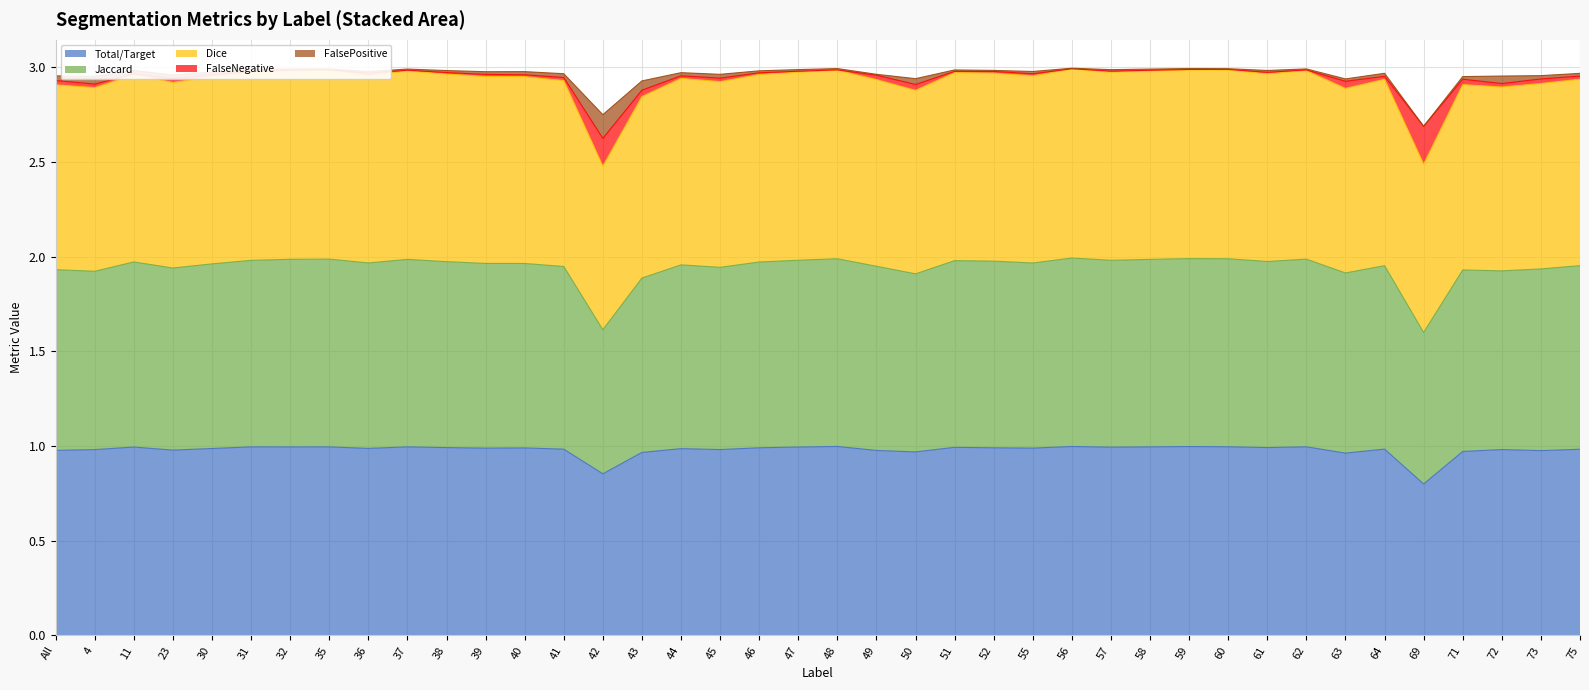

True or false: Total/Target has a value of 1.4 at 36.

False